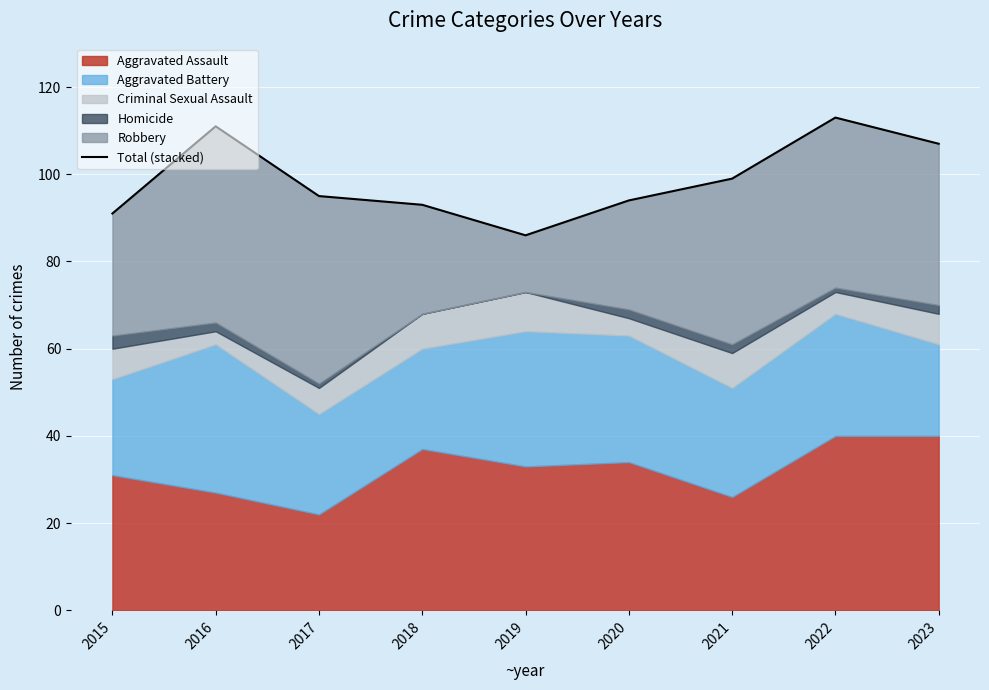

The chart shows a value of 31 at 2023. True or false?

False